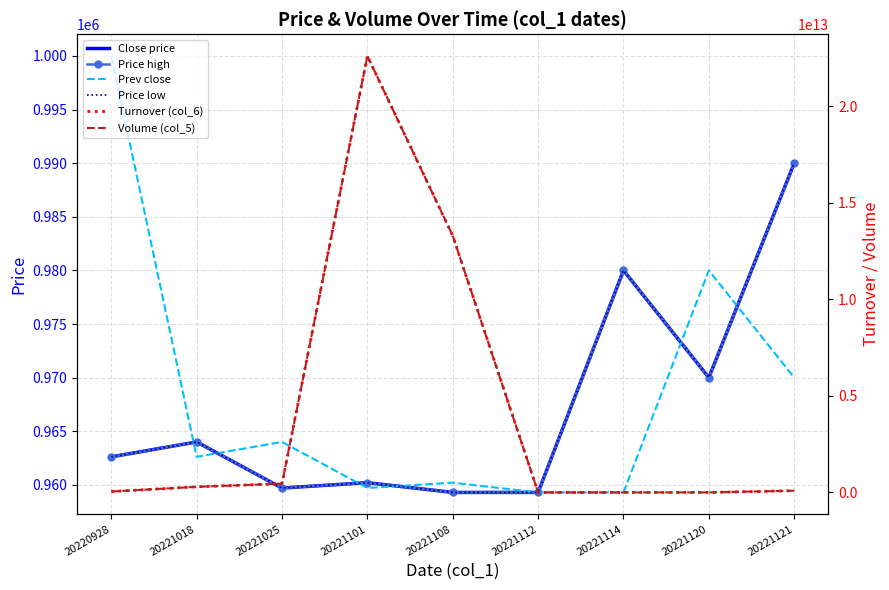

Reading left to right, what are all the values shown in this chart?

Close price: 20220928=962610	20221018=964000	20221025=959700	20221101=960200	20221108=959290	20221112=959290	20221114=980000	20221120=970000	20221121=990000
Price high: 20220928=962610	20221018=964000	20221025=959700	20221101=960200	20221108=959290	20221112=959290	20221114=980000	20221120=970000	20221121=990000
Prev close: 20220928=1000000	20221018=962610	20221025=964000	20221101=959700	20221108=960200	20221112=959290	20221114=959290	20221120=980000	20221121=970000
Price low: 20220928=962610	20221018=964000	20221025=959700	20221101=960200	20221108=959290	20221112=959290	20221114=980000	20221120=970000	20221121=990000
Turnover (col_6): 20220928=48130500000	20221018=289200000000	20221025=455867097000	20221101=22597918119000	20221108=13291341869550	20221112=959290000	20221114=490000000	20221120=970000000	20221121=90090000000
Volume (col_5): 20220928=48130500000	20221018=289200000000	20221025=455867097000	20221101=22597918119000	20221108=13291341869550	20221112=959290000	20221114=490000000	20221120=970000000	20221121=90090000000